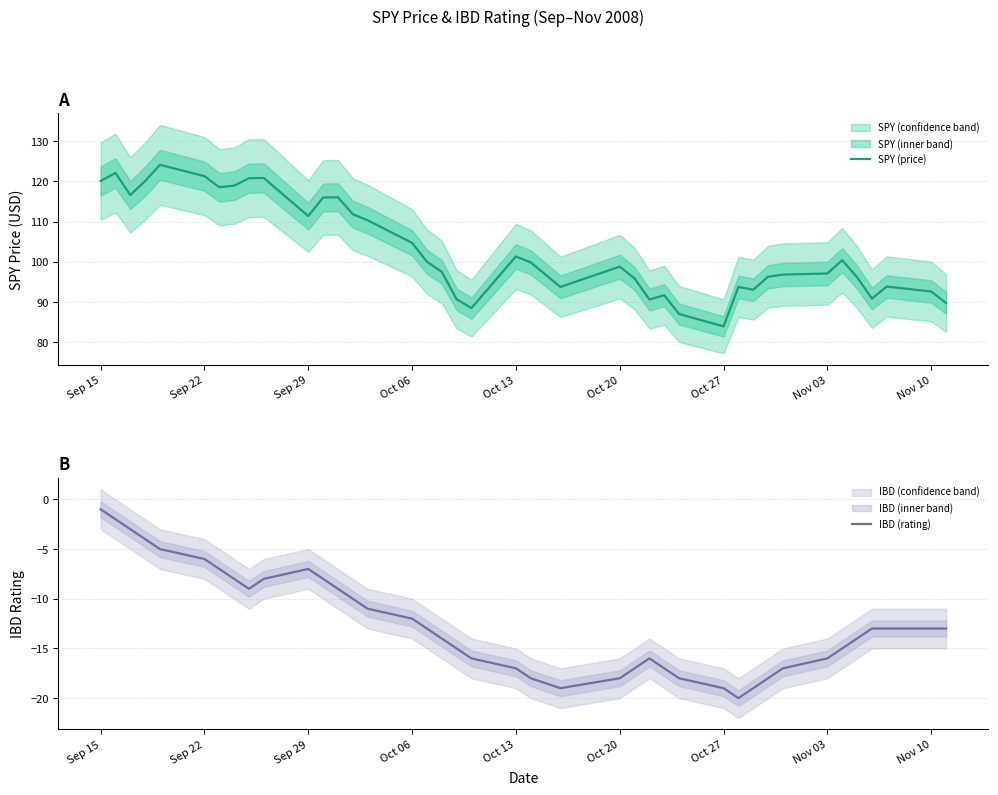

True or false: SPY (price) and IBD (rating) cross at least once.

False